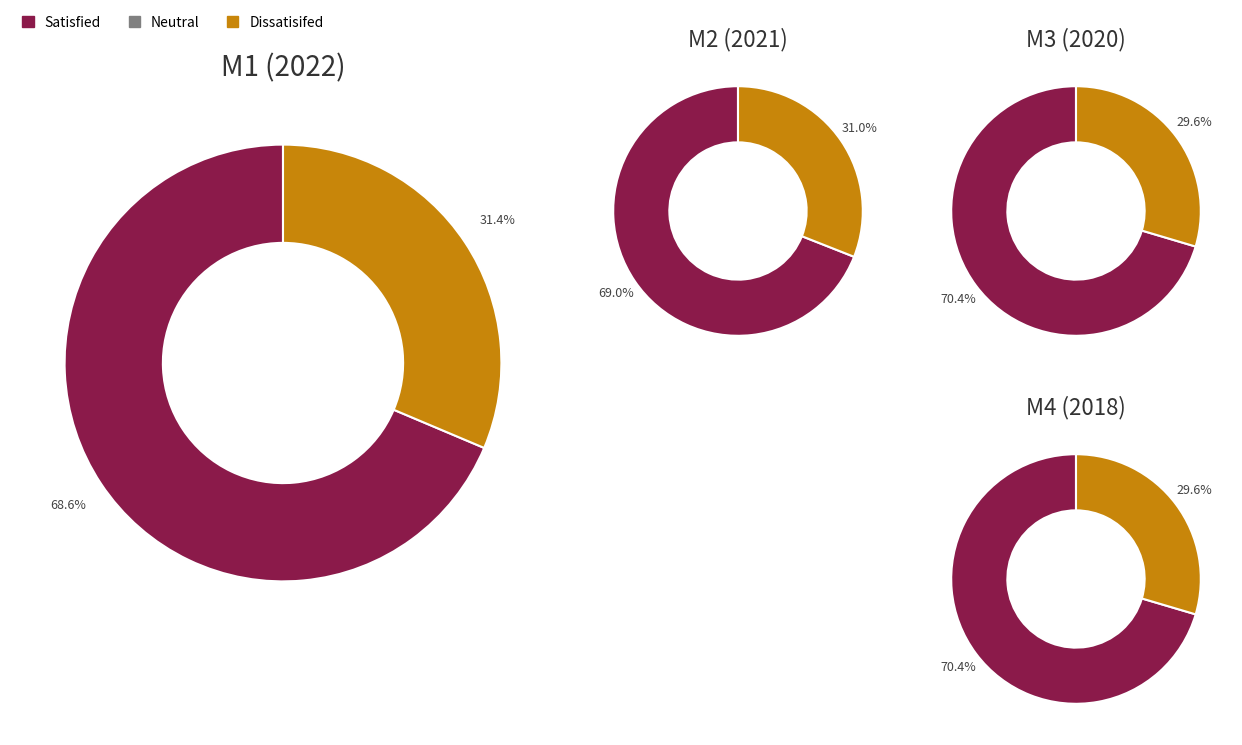

How many slices are in this pie chart?

8